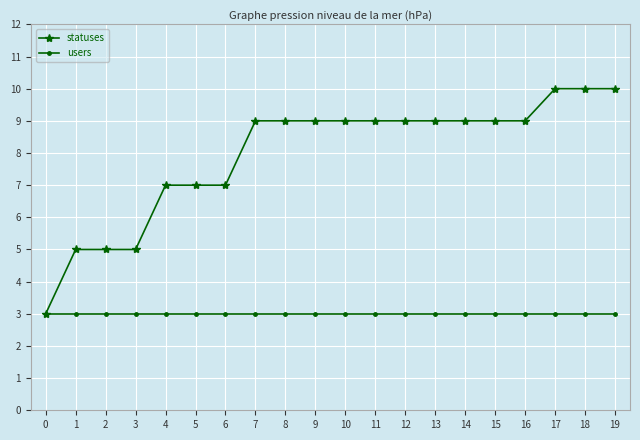

Which series changed the most between 2 and 9?

statuses